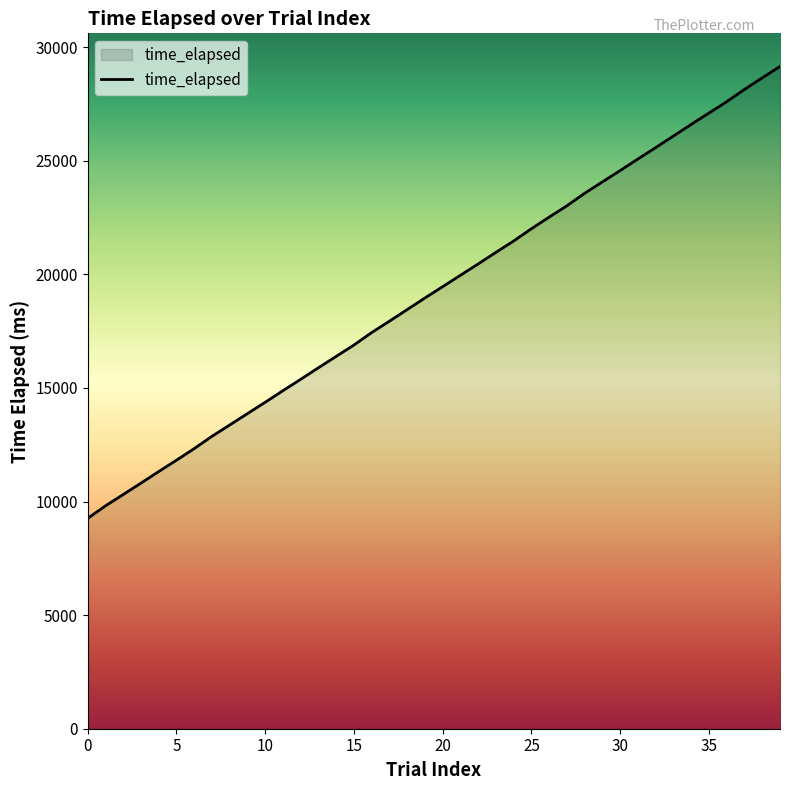

What is the smallest value displayed?

9259